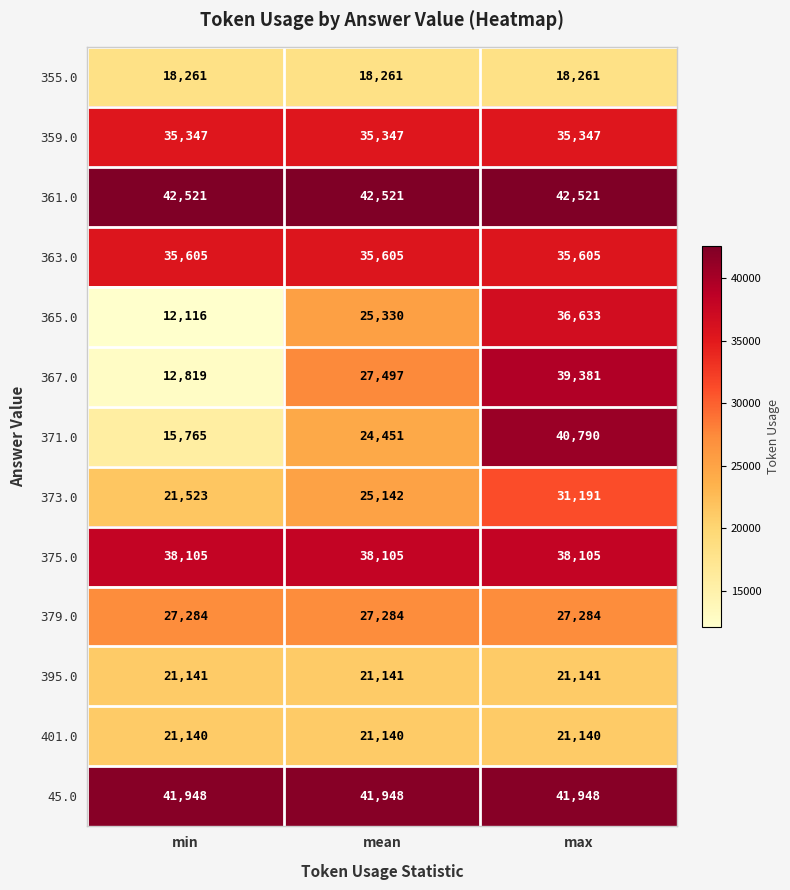

True or false: 371.0 has a value of 23692 at min.

False